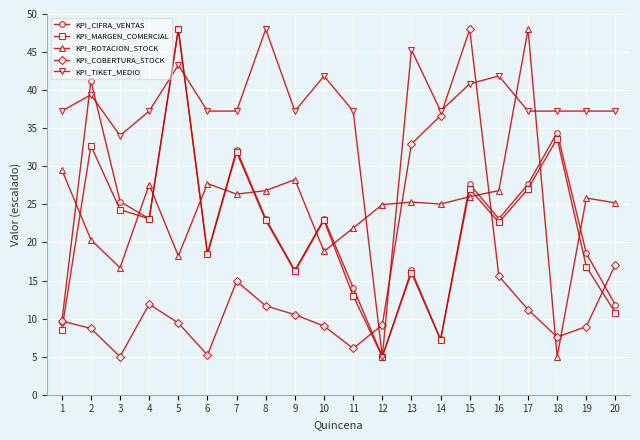

What is the value of the KPI_TIKET_MEDIO point at the 13th from the left?

45.3